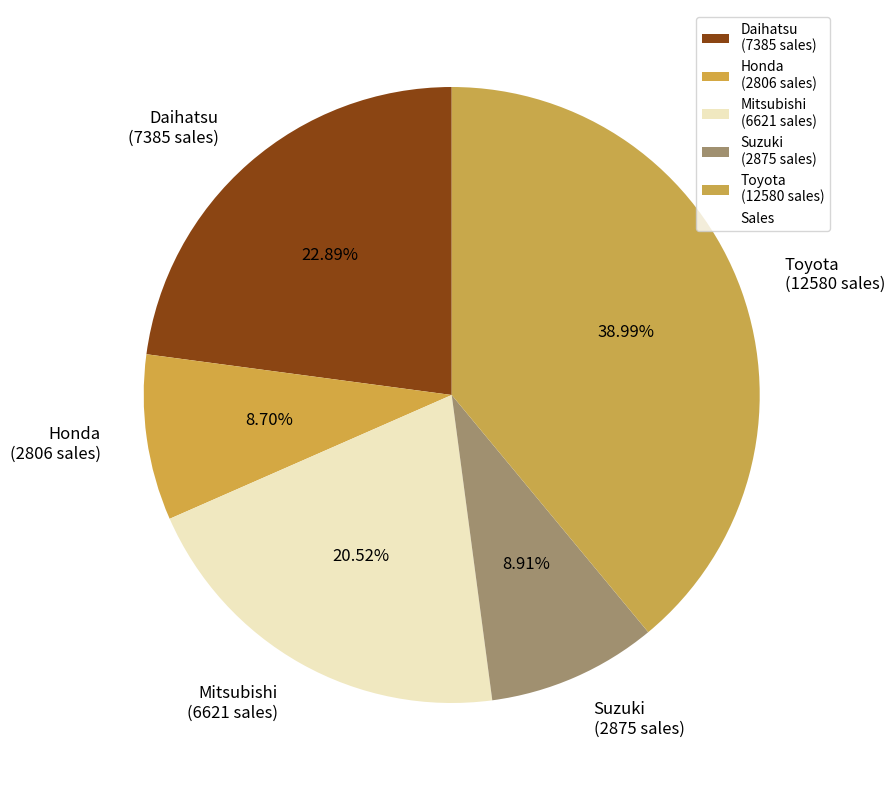

What is the total percentage of Suzuki and Honda?

17.6%